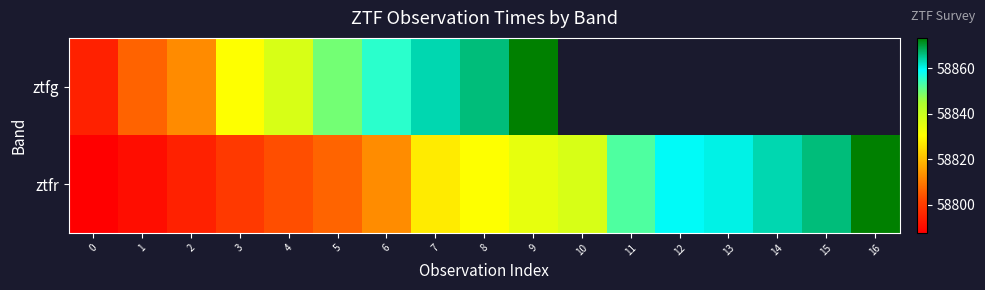

What is the smallest value displayed?

58787.5